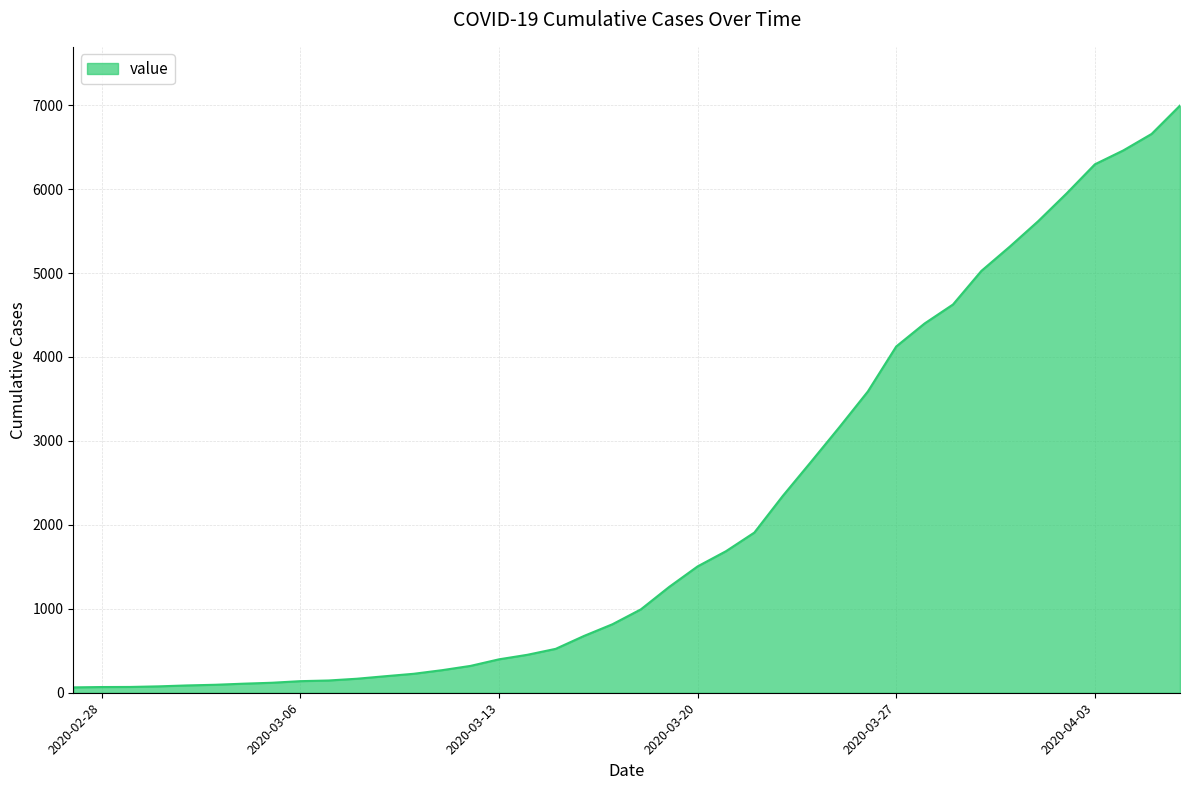

What is the greatest value displayed?

6995